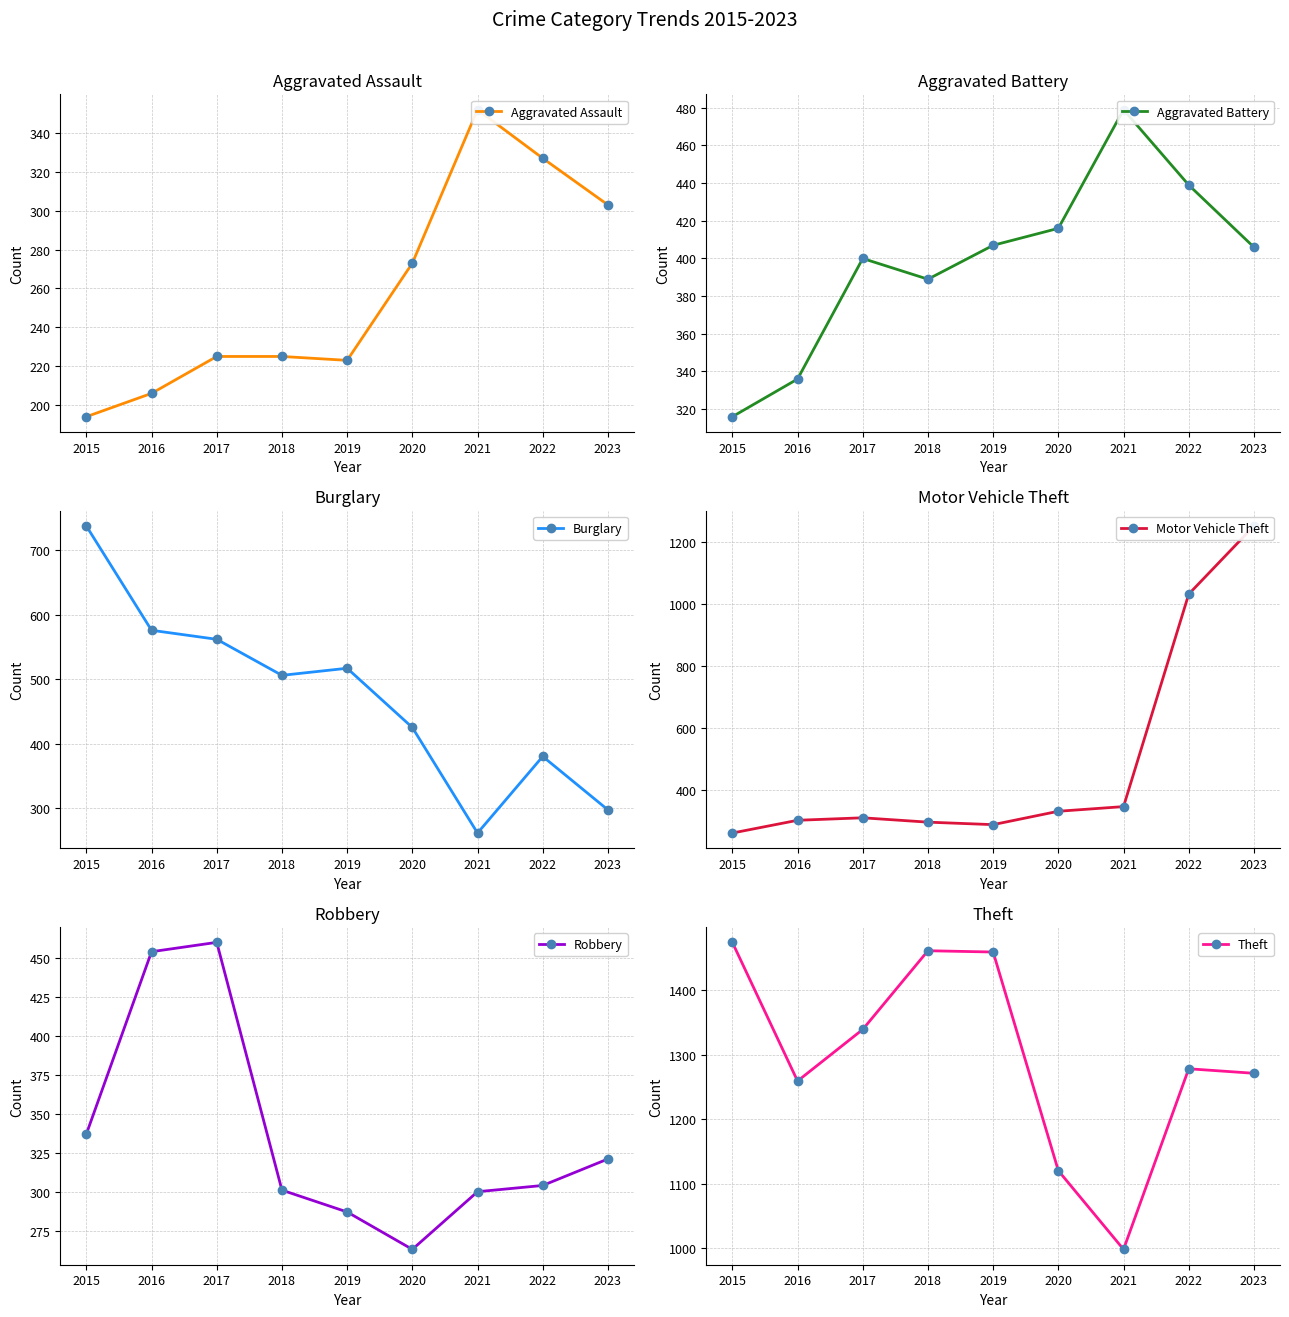

After their last crossing, which series has the higher values: Burglary or Motor Vehicle Theft?

Motor Vehicle Theft